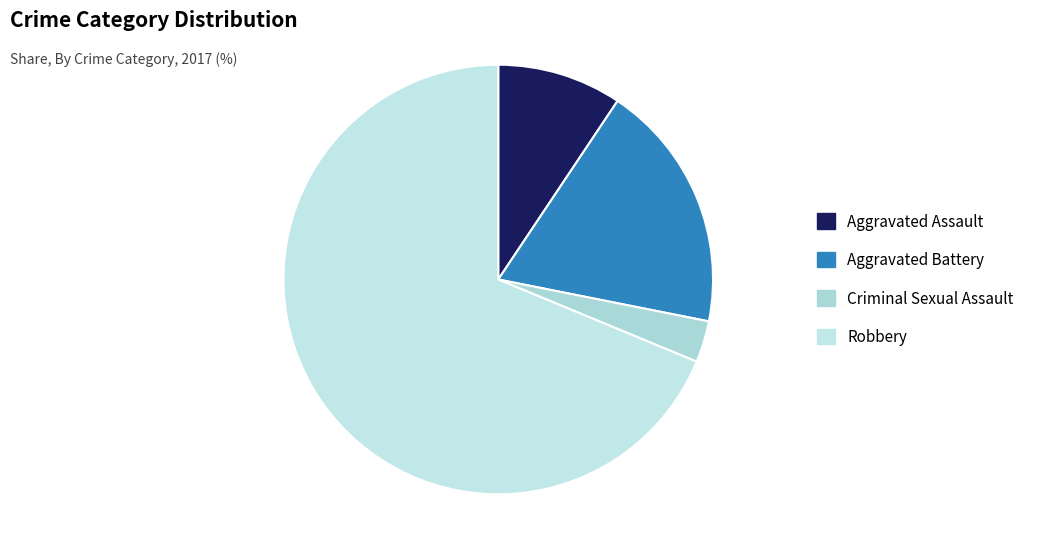

Which slice is the largest?

Robbery